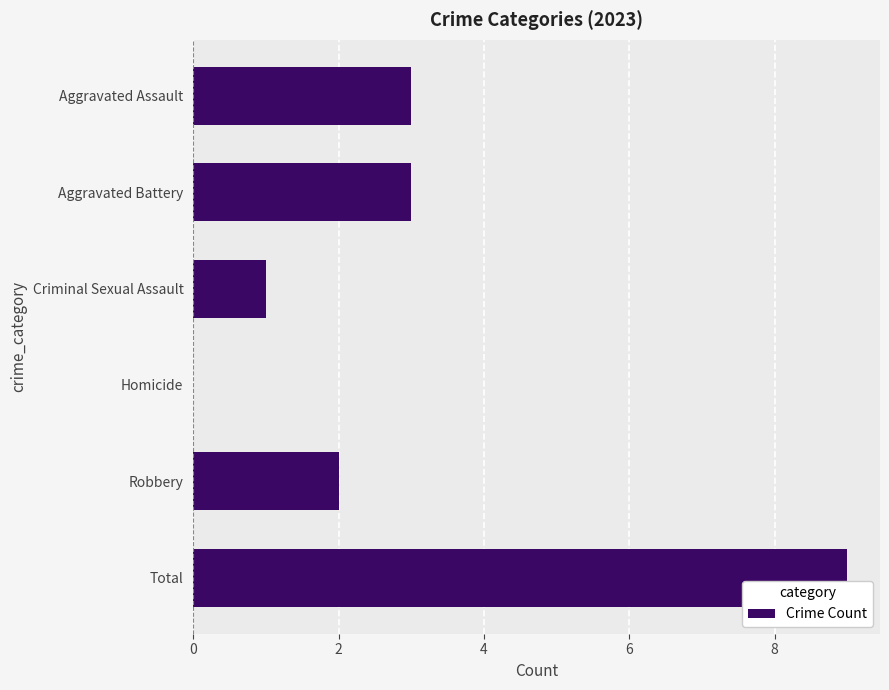

How many values are above zero?

5